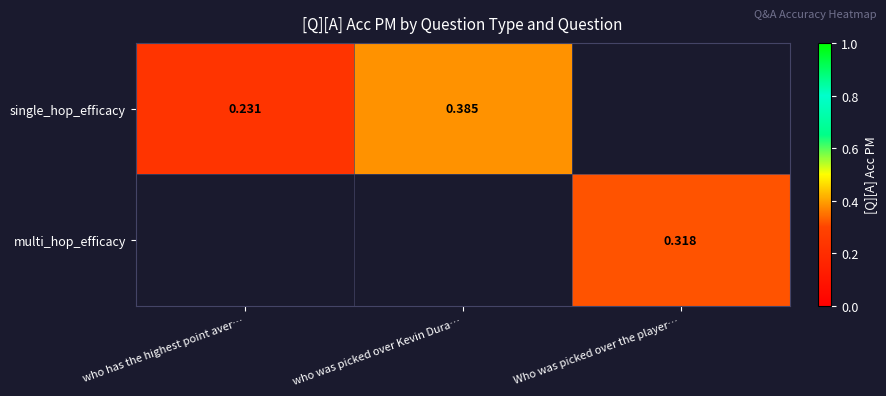

Count the number of data series in this chart.

2